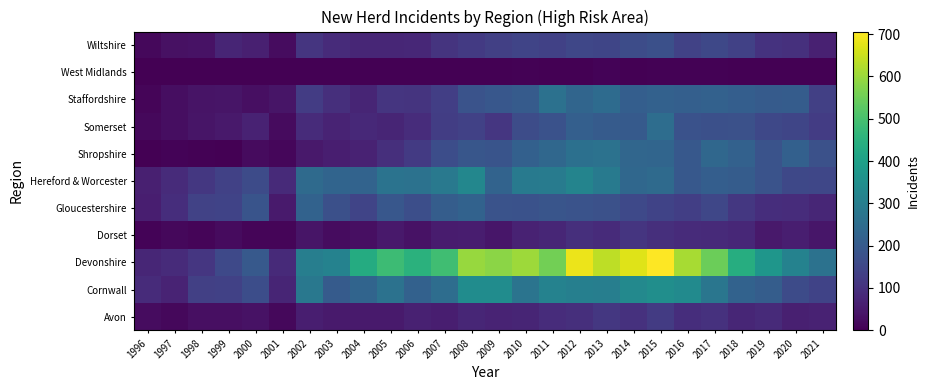

What is the greatest value displayed?

706